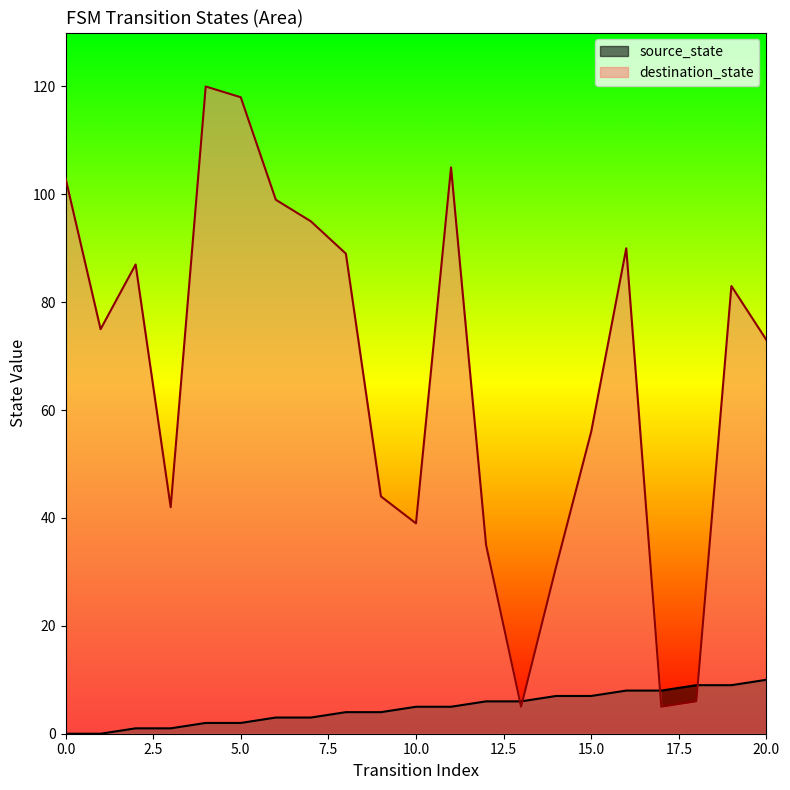

Between which two adjacent categories do destination_state and source_state first intersect?

12 and 13